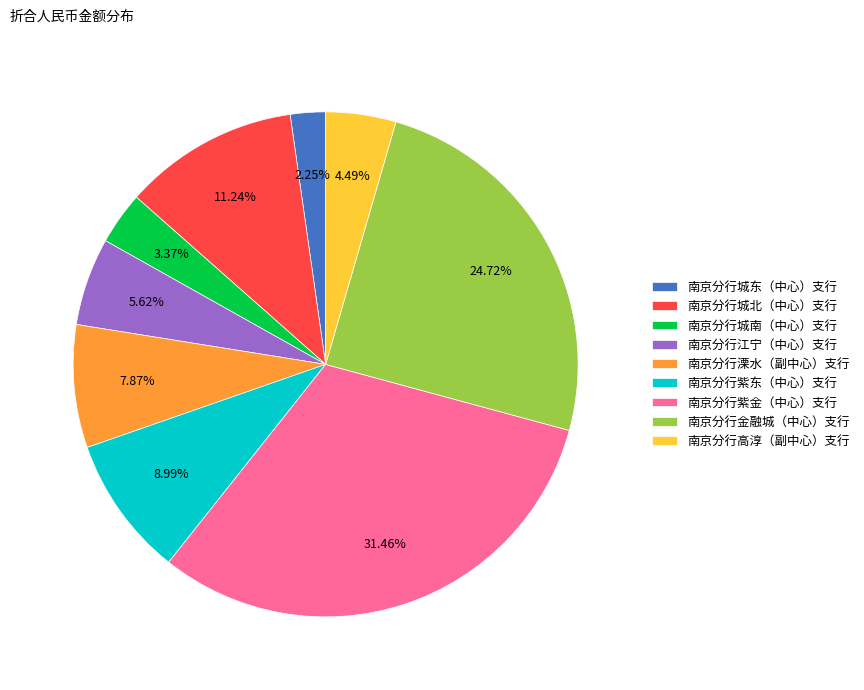

Is the sum of 南京分行紫东（中心）支行 and 南京分行金融城（中心）支行 greater than half?

No